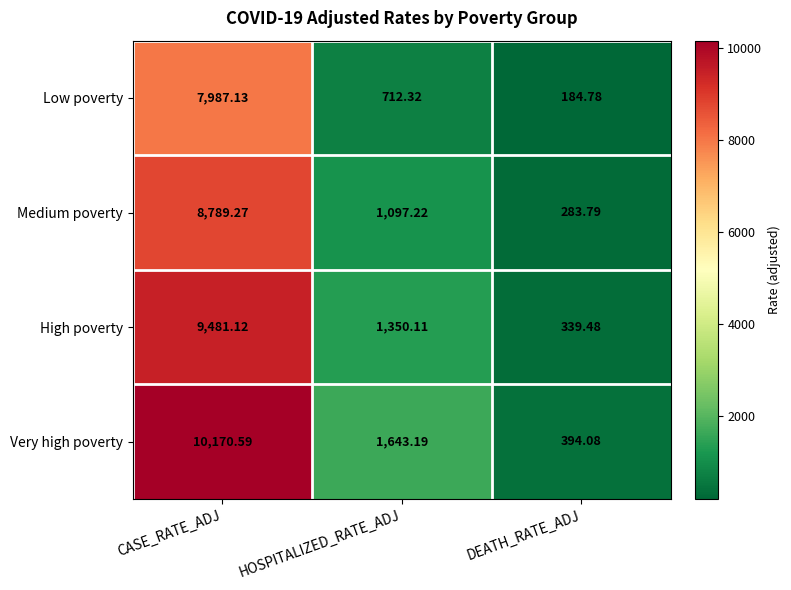

Which series has the widest spread of values?

Very high poverty